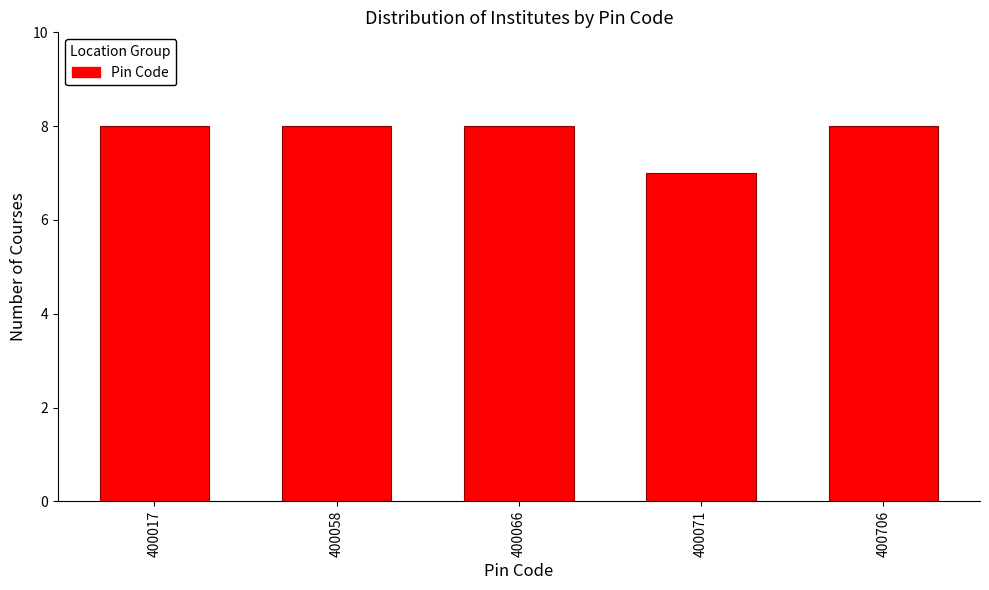

Reading left to right, extract all data points from this chart.

8	8	8	7	8